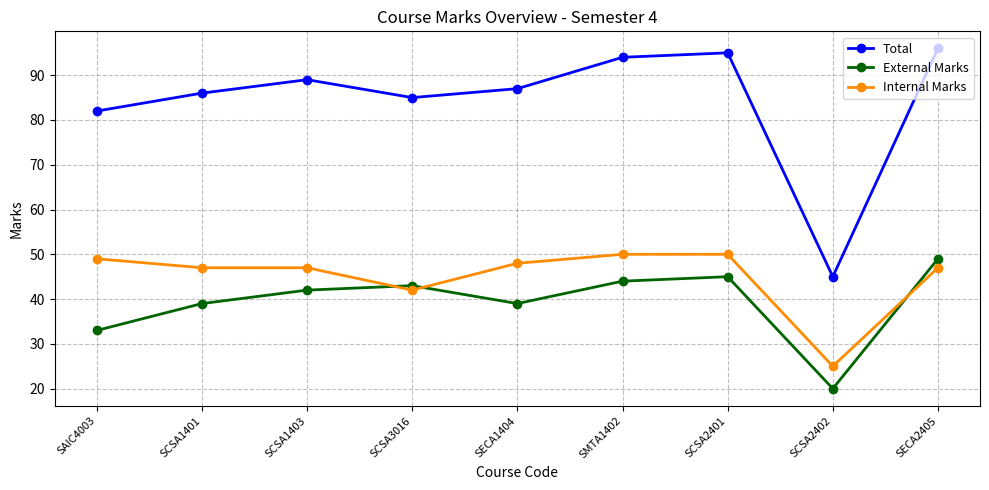

Where is the first local minimum for Total?

SCSA3016